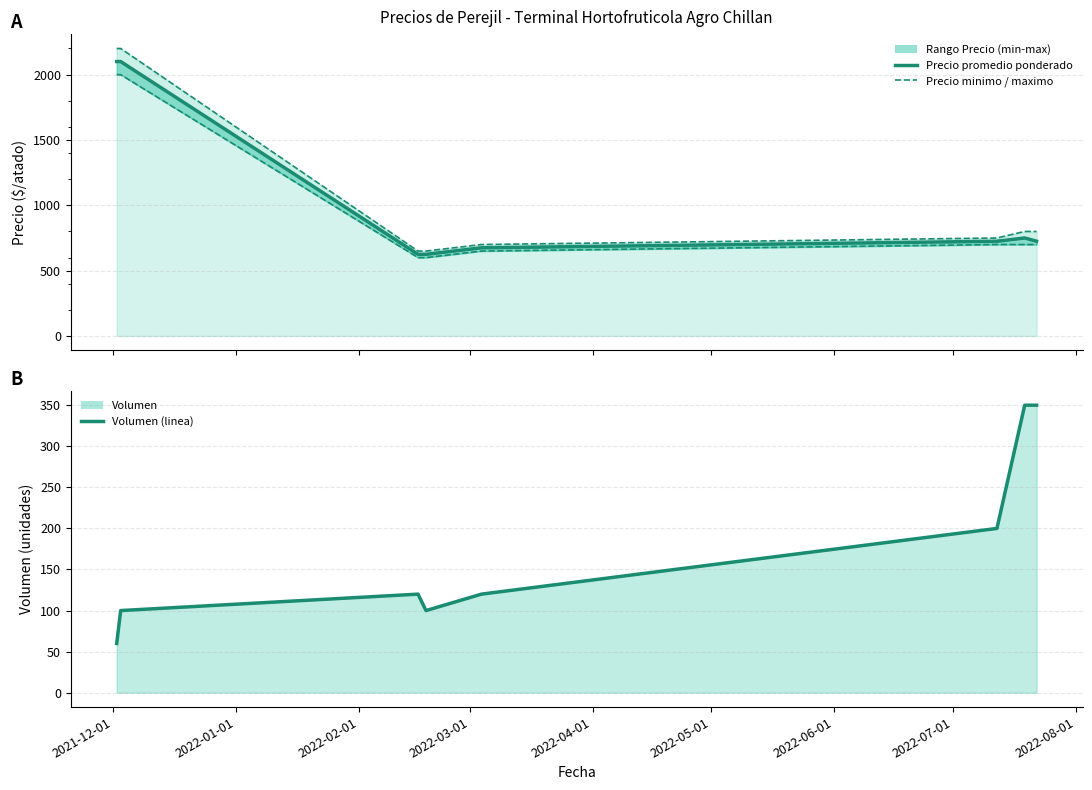

What position from the left is 2022-04-01?

5